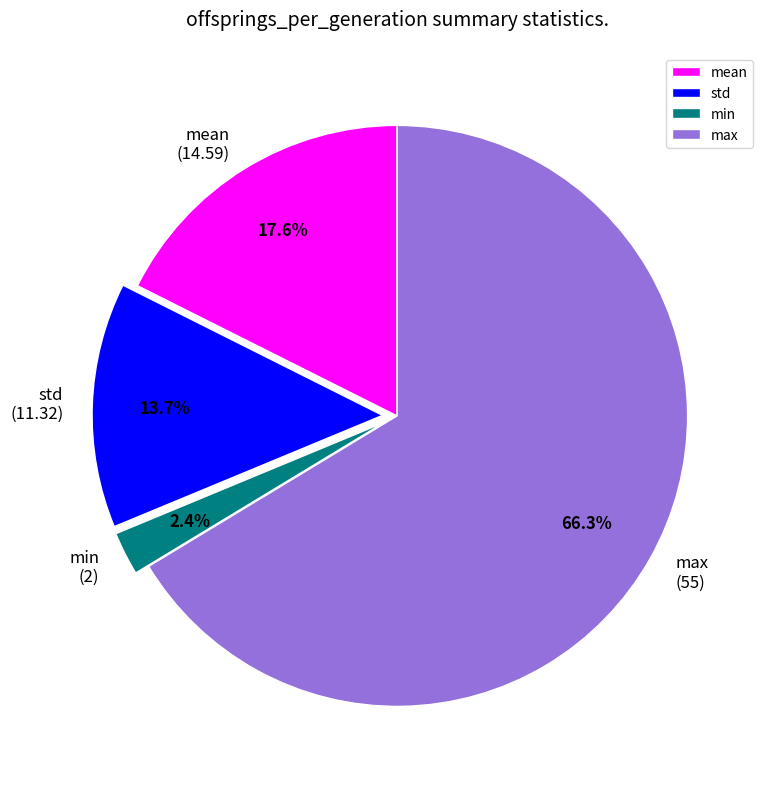

Rank the categories by value from lowest to highest.

min, std, mean, max